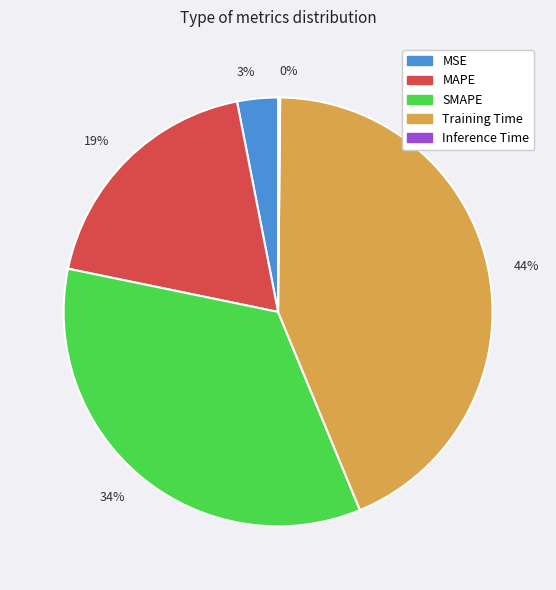

Does 19% represent more than half of the total?

No